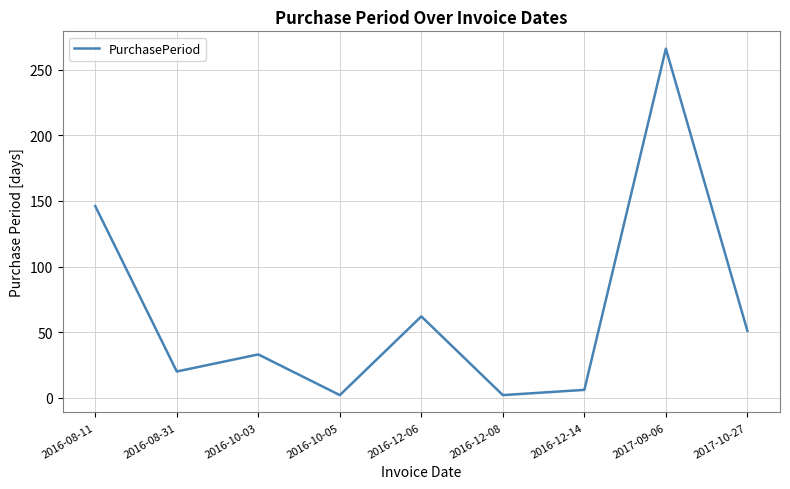

The value at 2017-10-27 is 51. True or false?

True